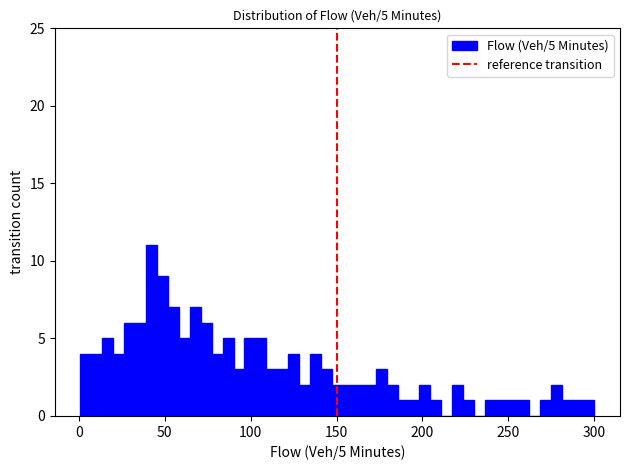

Around what value on the x-axis is the tallest bar? Give the approximate position of its centre, as read against the axis.

40